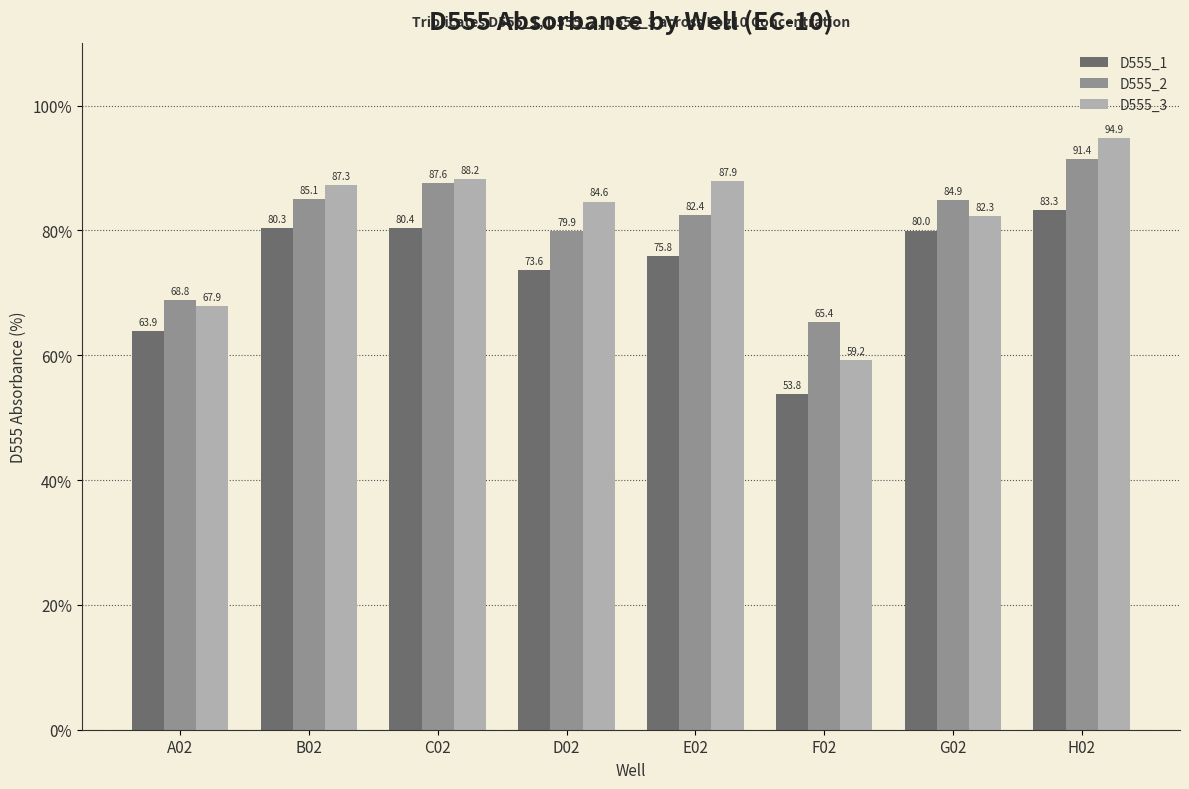

Reading left to right, what are all the values shown in this chart?

D555_1: A02=63.9	B02=80.3	C02=80.4	D02=73.6	E02=75.8	F02=53.8	G02=80.0	H02=83.3
D555_2: A02=68.8	B02=85.1	C02=87.6	D02=79.9	E02=82.4	F02=65.4	G02=84.9	H02=91.4
D555_3: A02=67.9	B02=87.3	C02=88.2	D02=84.6	E02=87.9	F02=59.2	G02=82.3	H02=94.9